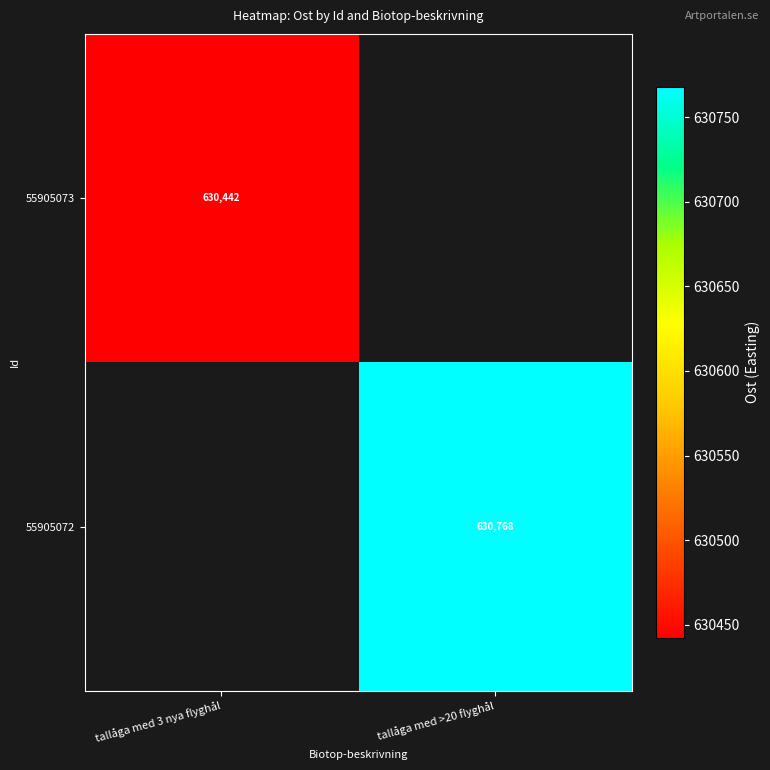

Is the value of 55905072 at tallåga med 3 nya flyghål greater than the value of 55905073 at tallåga med 3 nya flyghål?

No